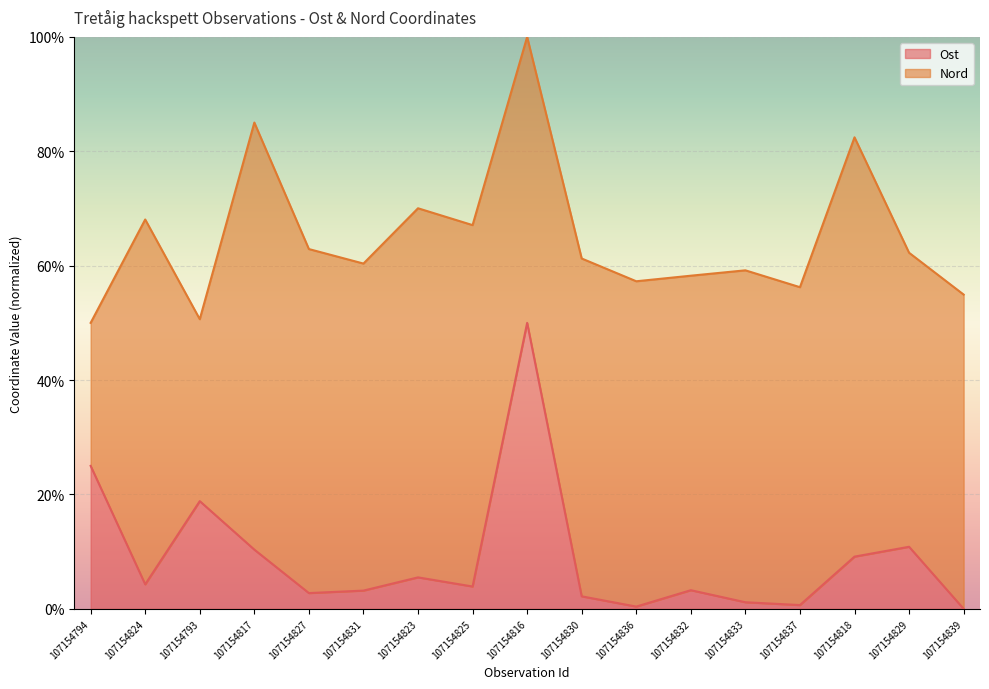

How many values in Ost are above zero?

16